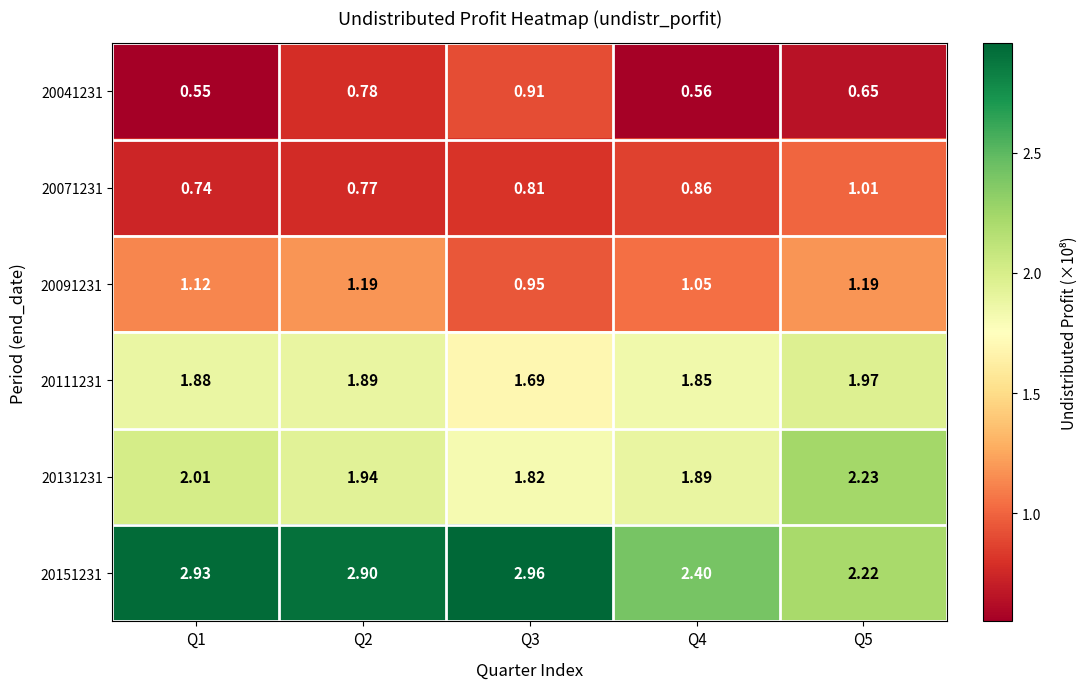

Is the value of 20041231 at Q3 greater than the value of 20091231 at Q2?

No